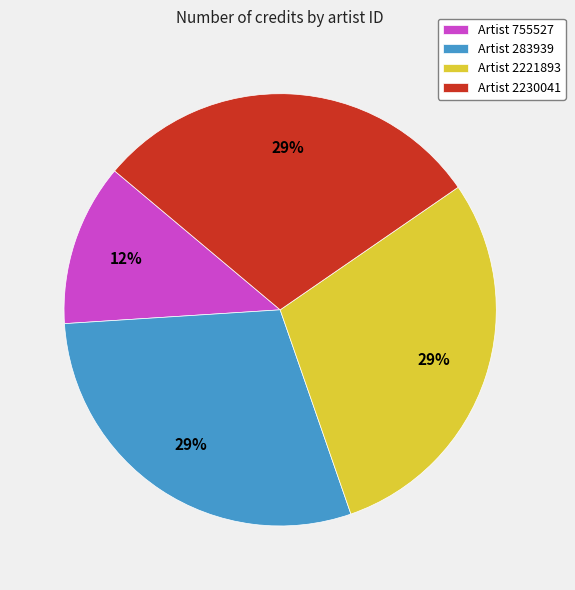

The Artist 755527 slice represents 2% of the pie. True or false?

False